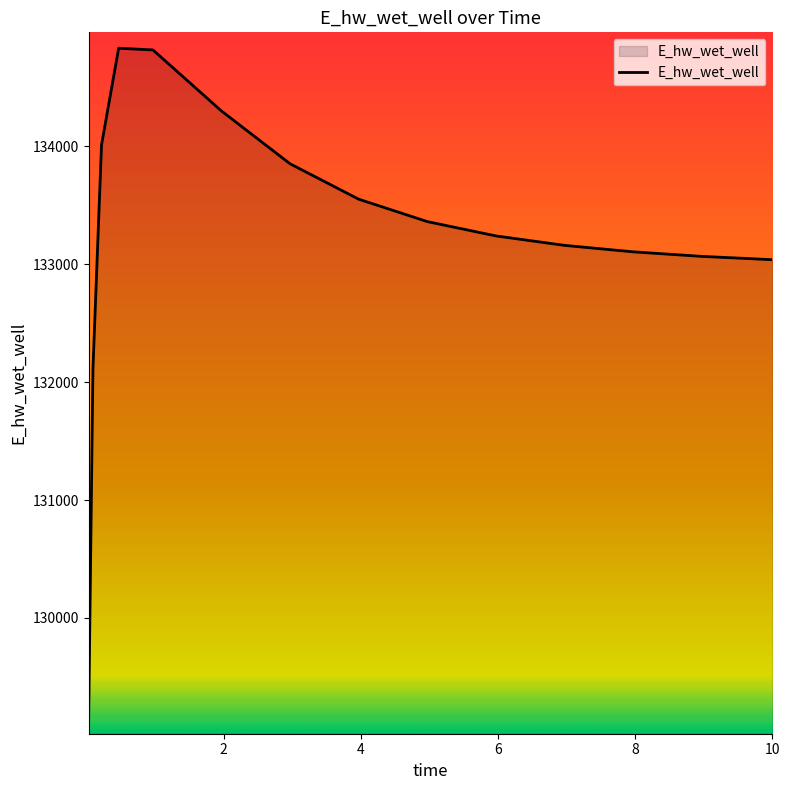

What is the maximum value shown in the chart?

134832.9